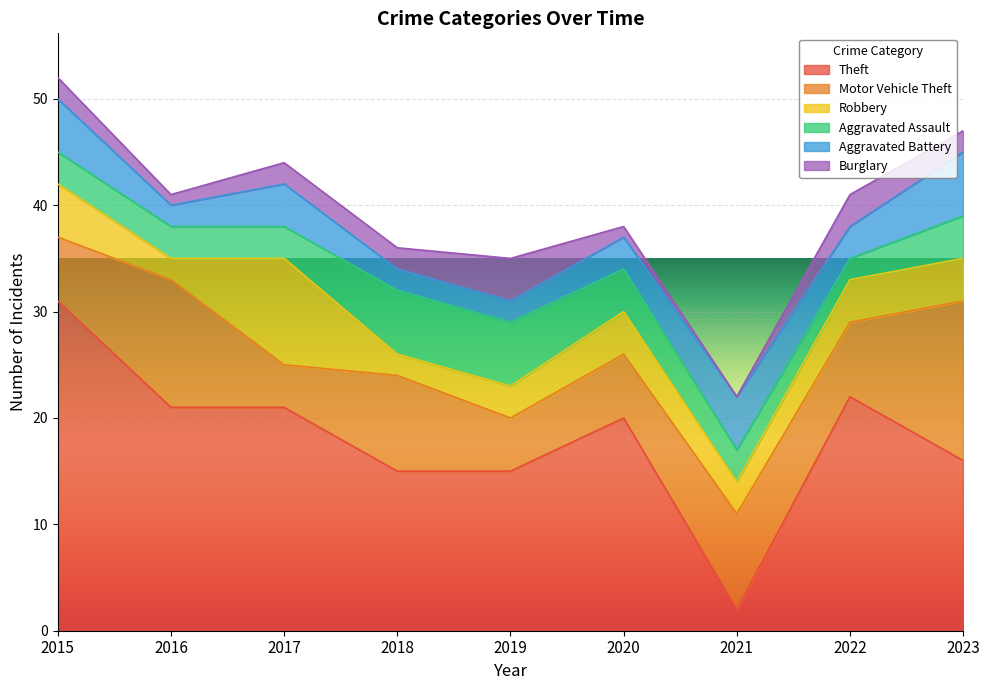

Which category has the highest value in the Aggravated Battery series?

2023